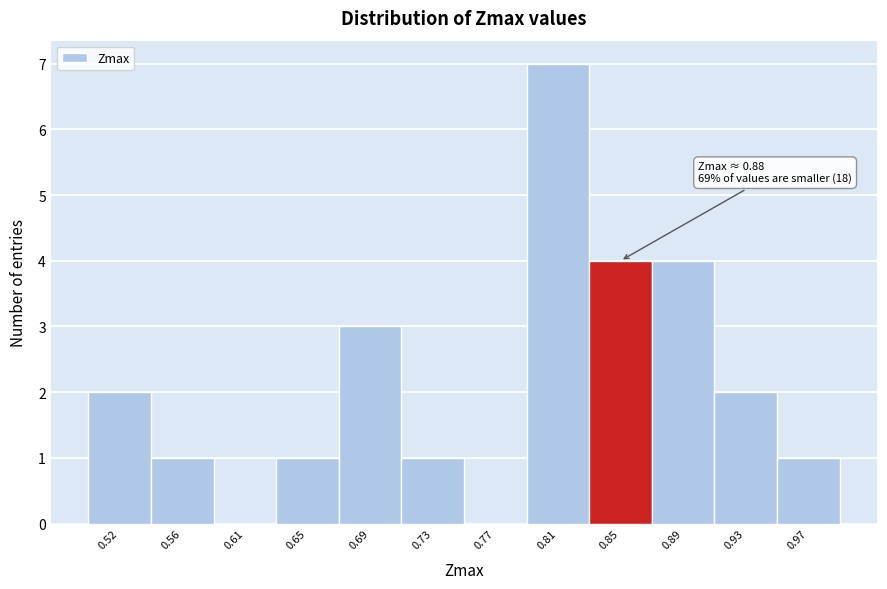

Reading right to left, extract all data points from this chart.

0.97=1	0.93=2	0.89=4	0.85=4	0.81=7	0.77=0	0.73=1	0.69=3	0.65=1	0.61=0	0.56=1	0.52=2